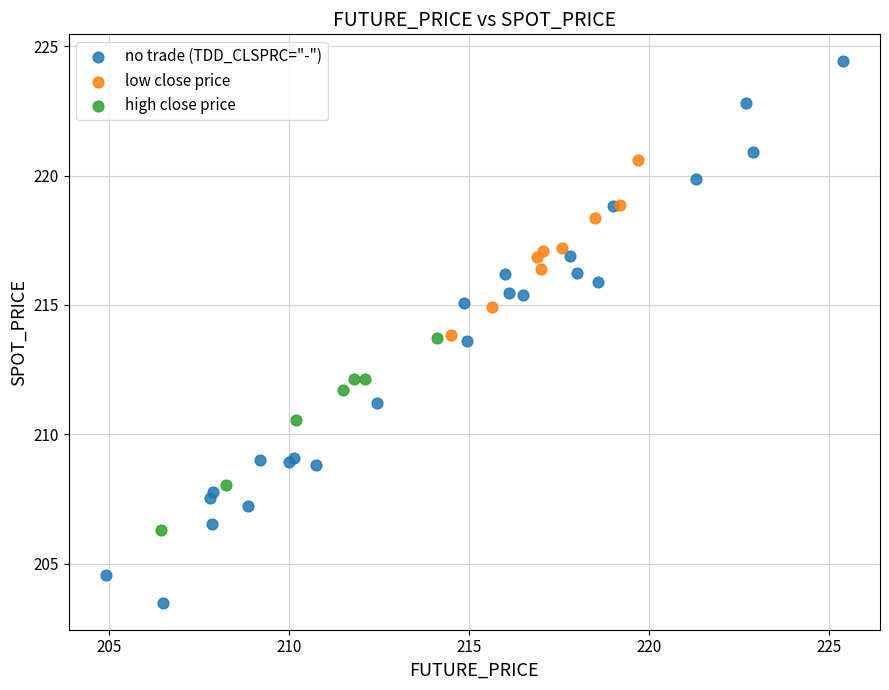

Which series contains the highest Y value?

no trade (TDD_CLSPRC="-")